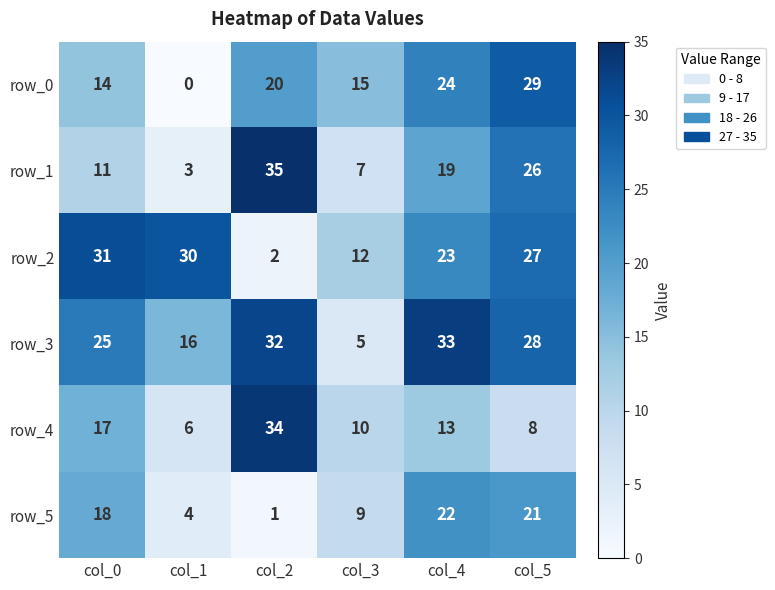

How many values in the row_1 series are below 19?

3